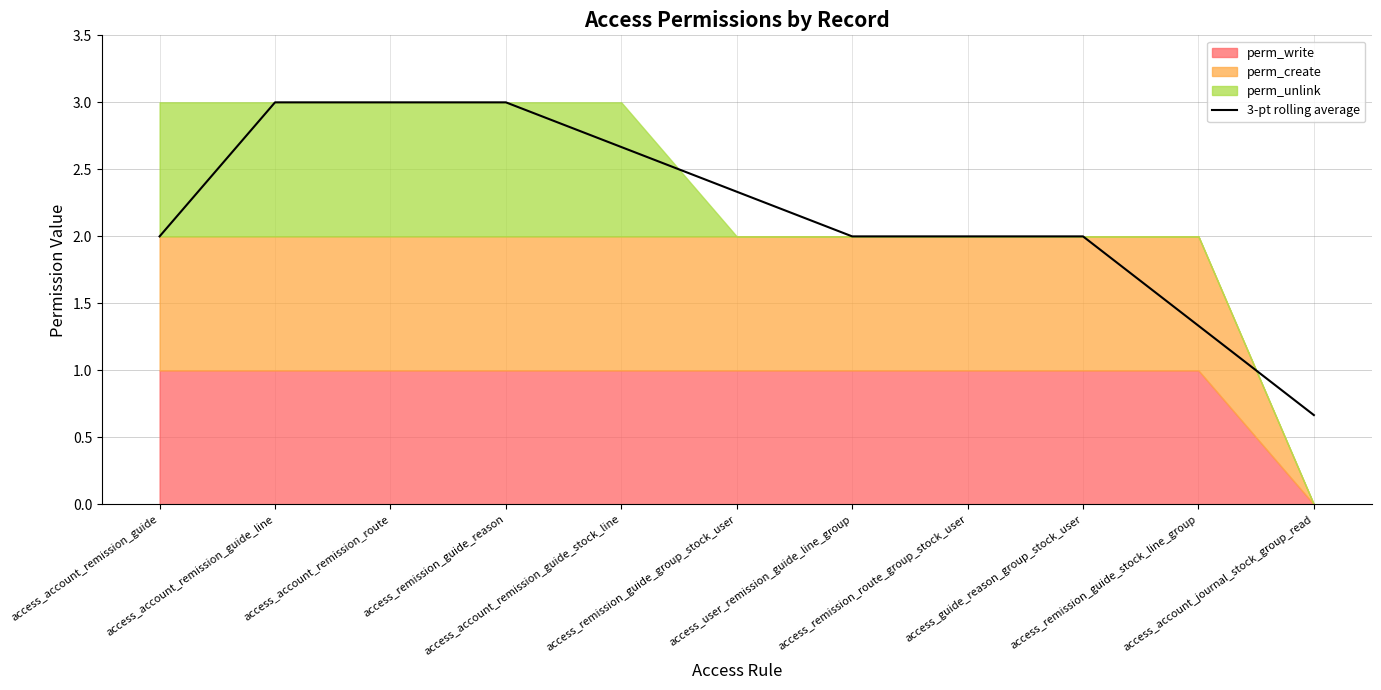

At which label is the value closest to 1?

access_remission_guide_stock_line_group